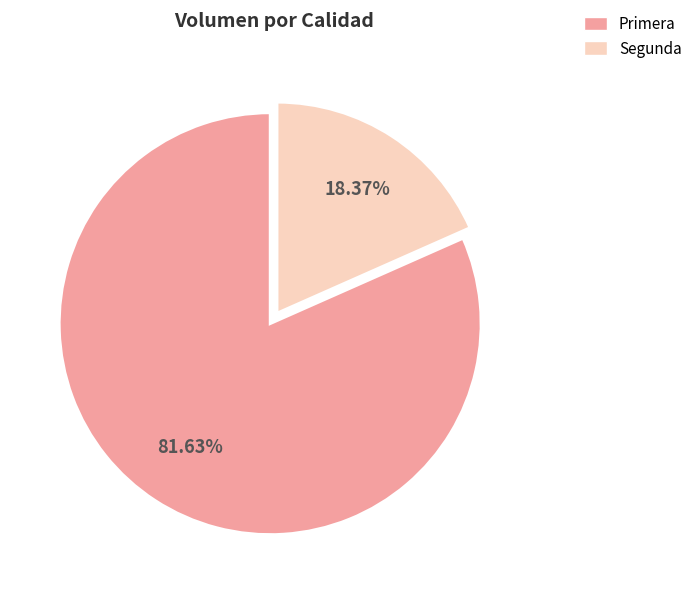

Which category accounts for the majority?

Primera